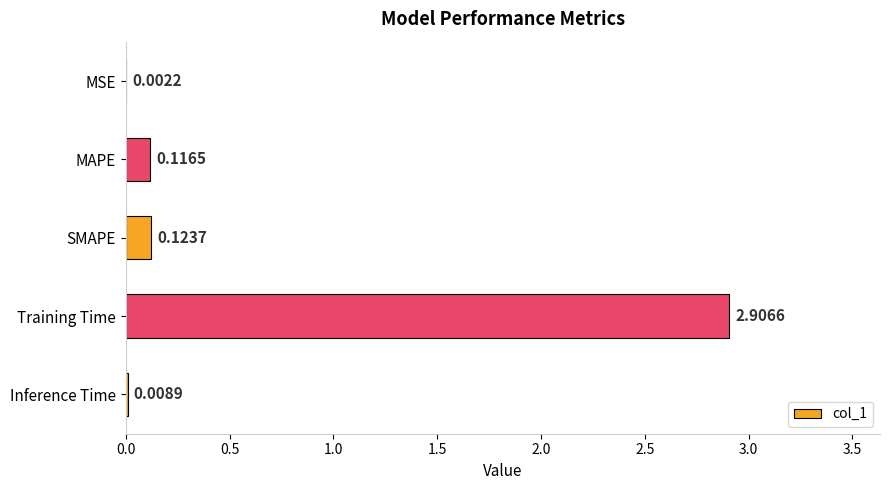

Between SMAPE and MSE, which is larger?

SMAPE